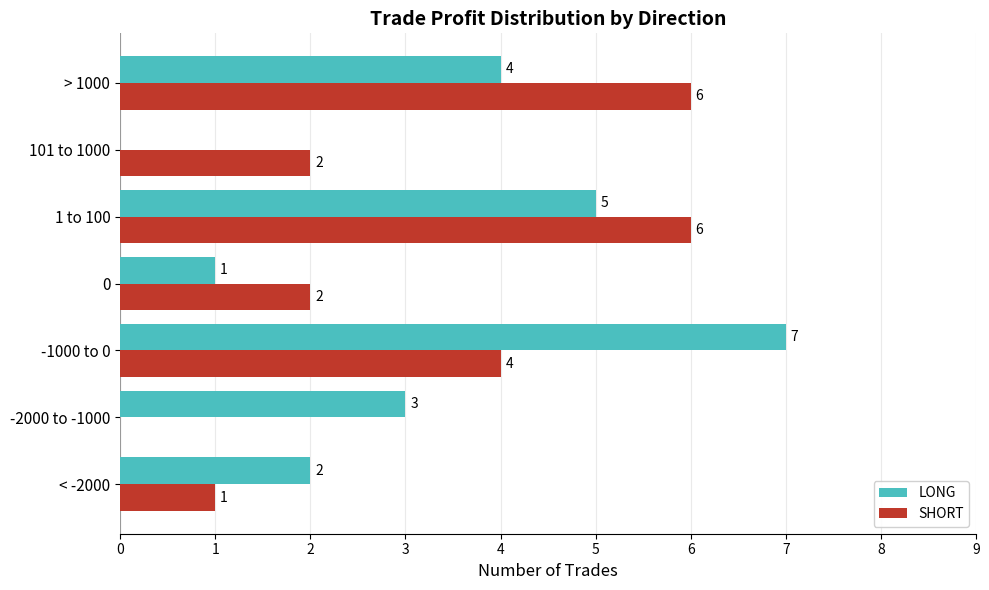

The value of LONG at > 1000 is 4. True or false?

True